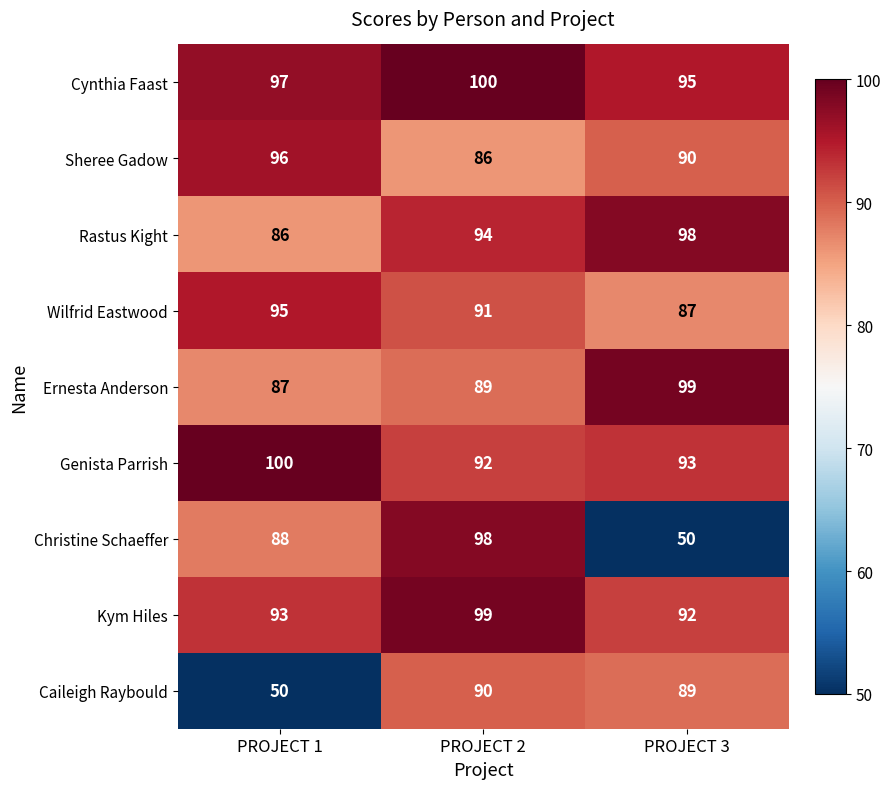

How many distinct data groups are displayed?

9